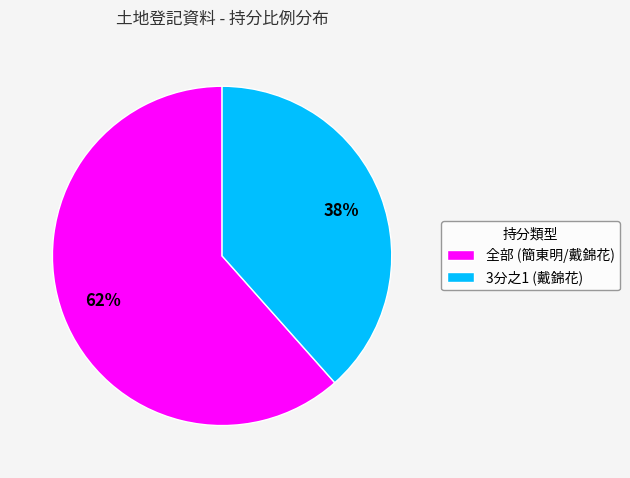

How many segments does this pie chart have?

2